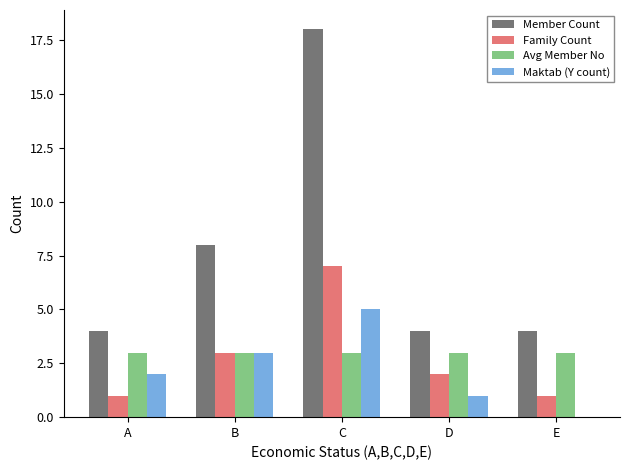

Are the bars grouped side by side (vs. stacked)?

Yes